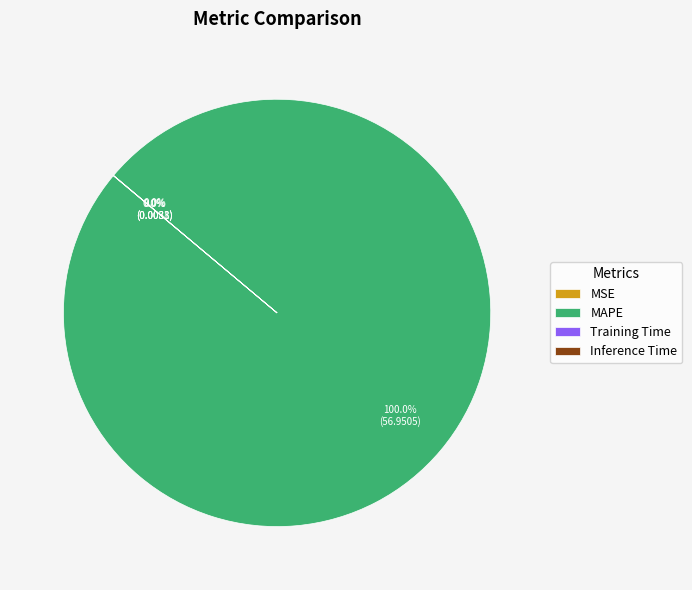

Is there a majority slice in this chart?

Yes